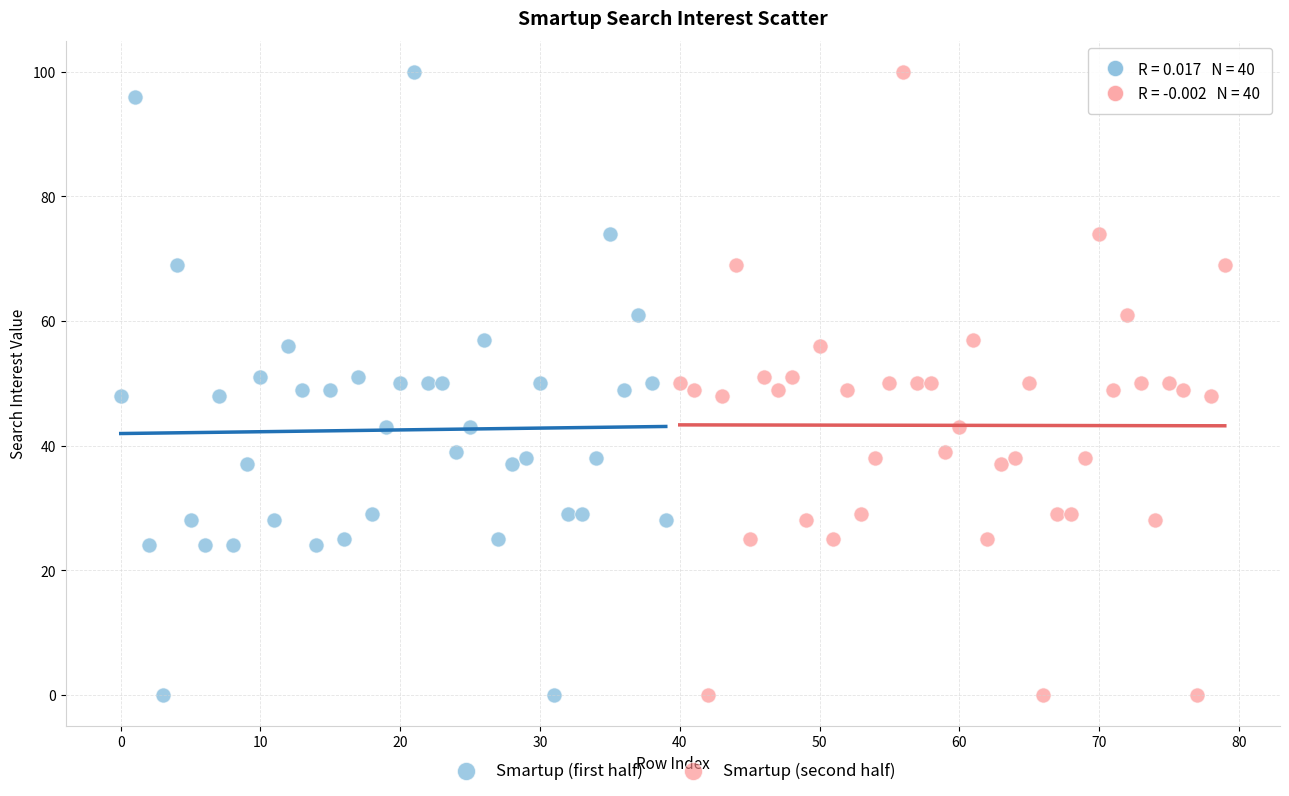

What are all the series names shown in the legend?

Smartup (first half), Smartup (second half)